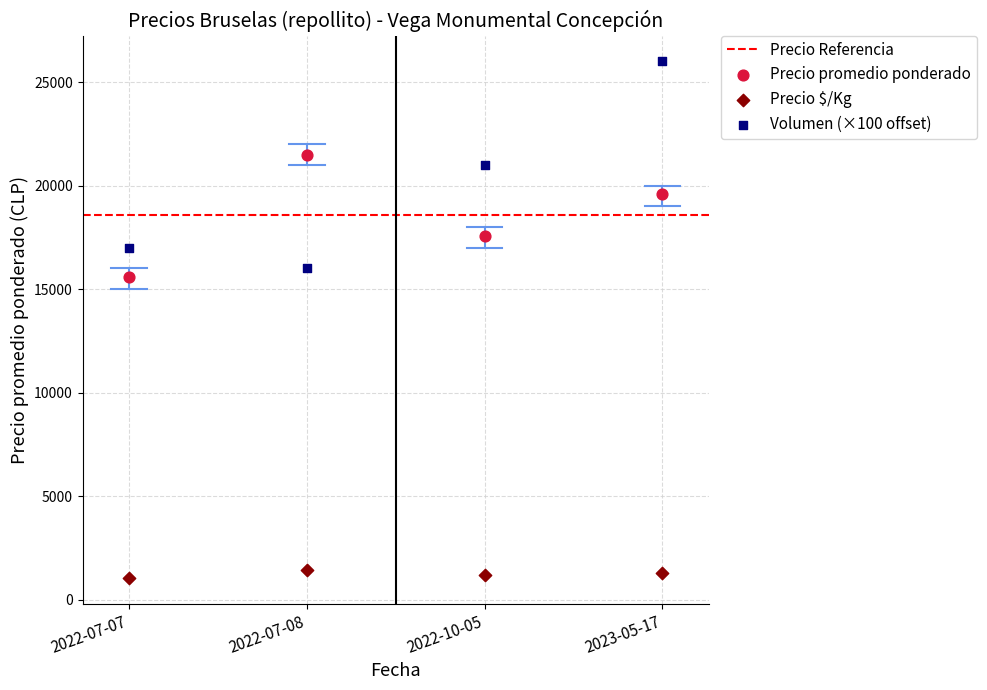

Which series reaches the minimum Y coordinate?

Precio $/Kg